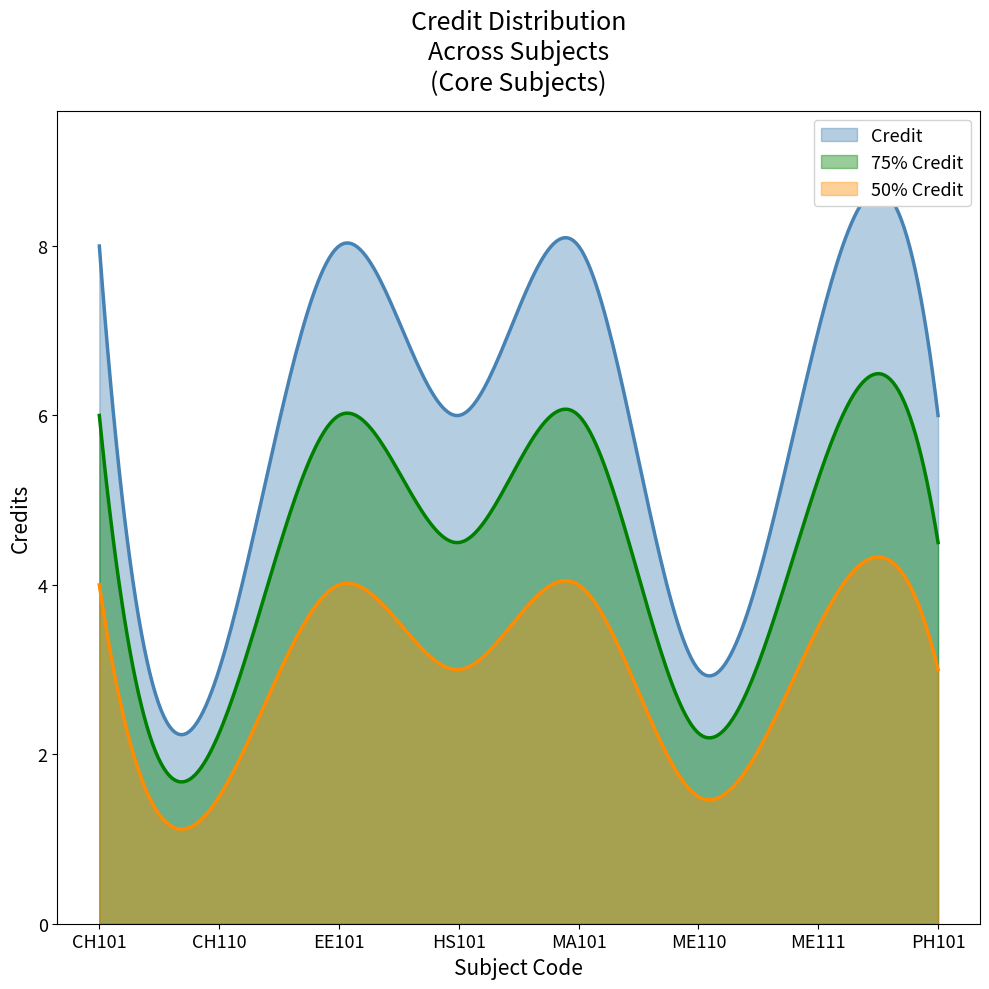

Count the values in the range 6 to 8.

6